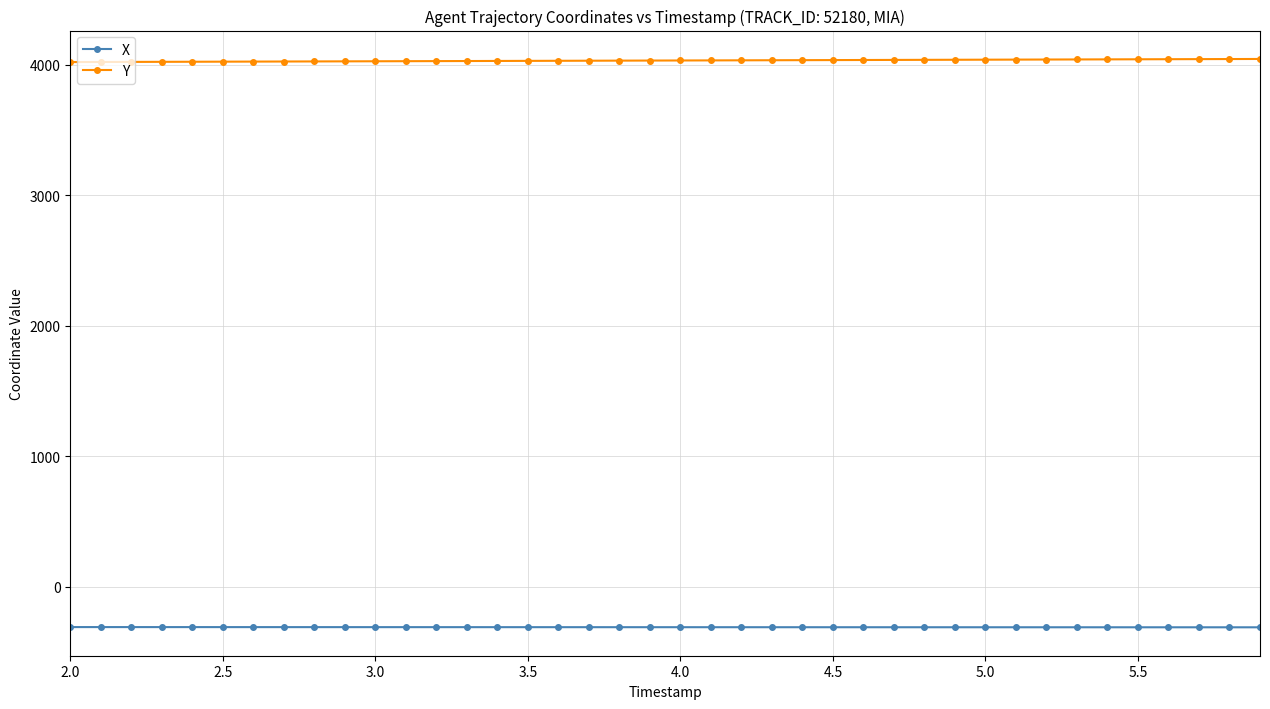

List the series in order of their overall mean, lowest first.

X, Y